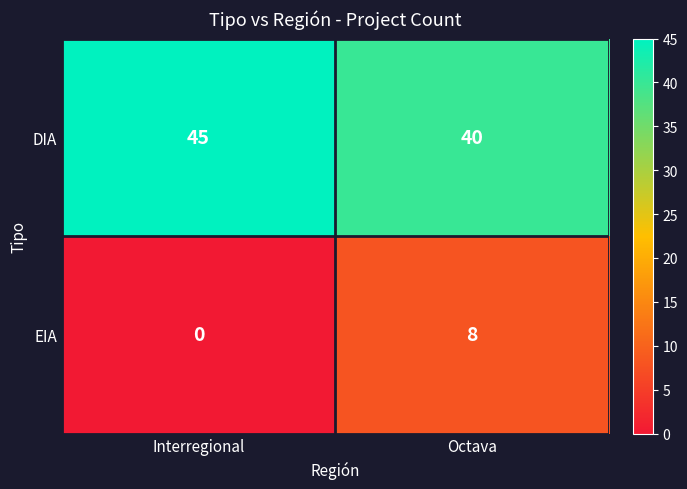

Which category has the highest value in the EIA series?

Octava